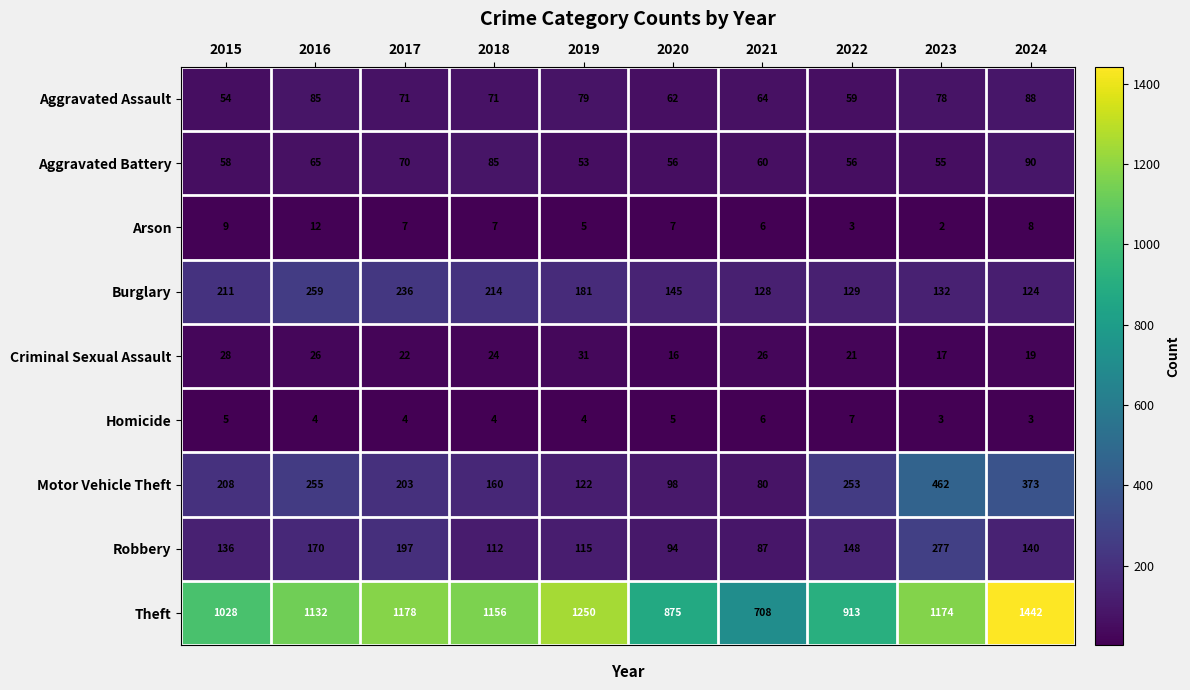

What is the spread (max minus min) of values at 2015?

1023